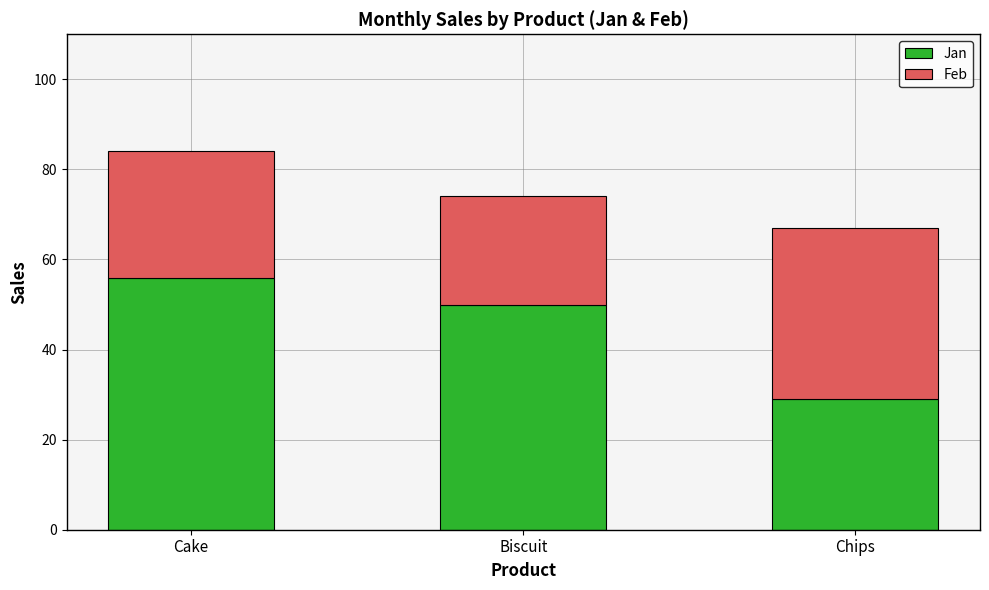

The Jan series shows 17 at Chips. True or false?

False